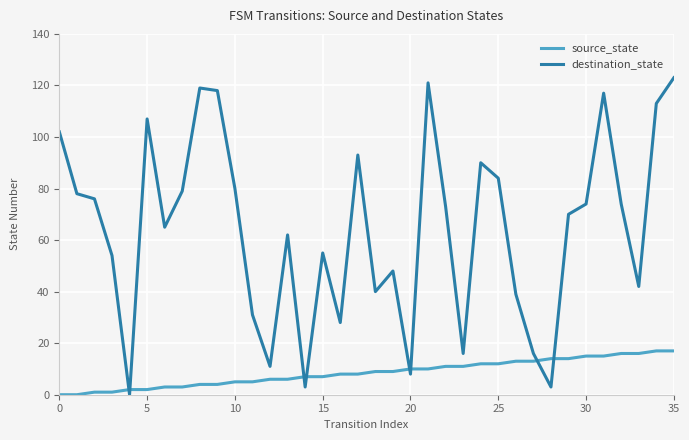

Which series has the largest total across all categories?

destination_state